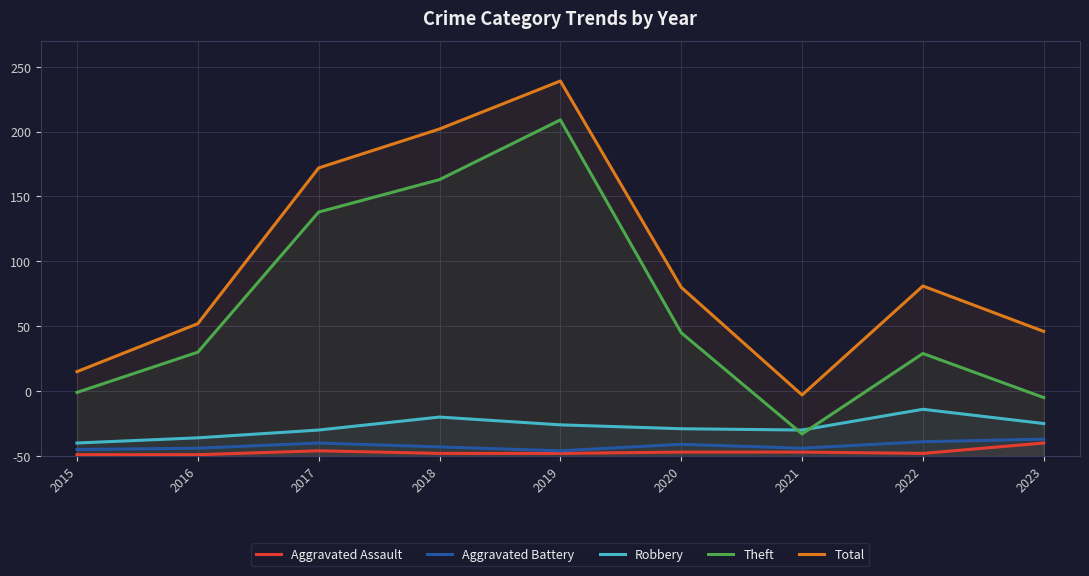

Which series has the largest total across all categories?

Total